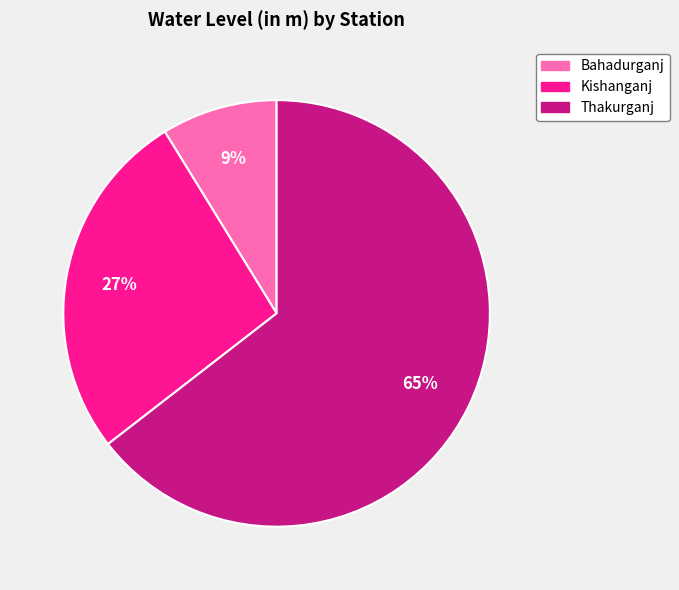

Do Kishanganj and Bahadurganj together represent more than half of the pie?

No